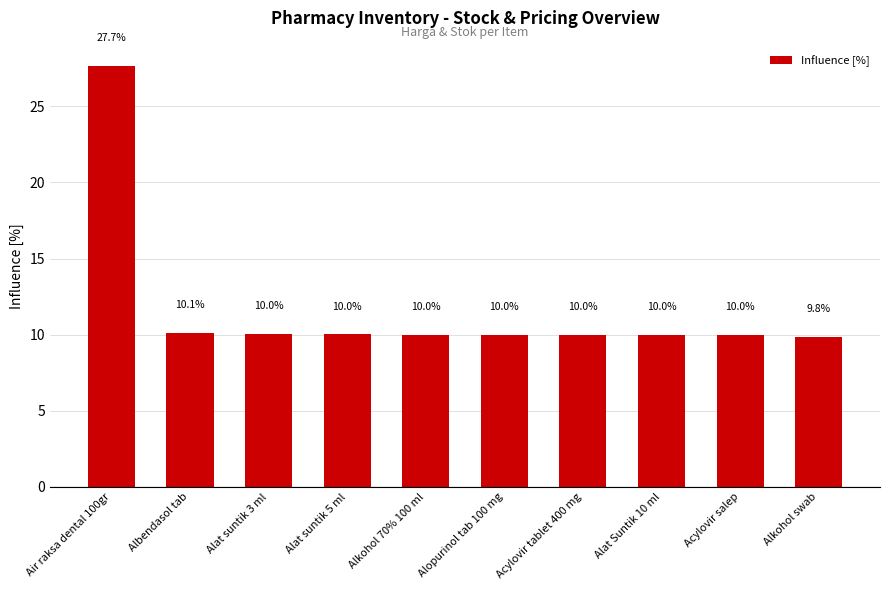

What is the sum of all values?

117.6